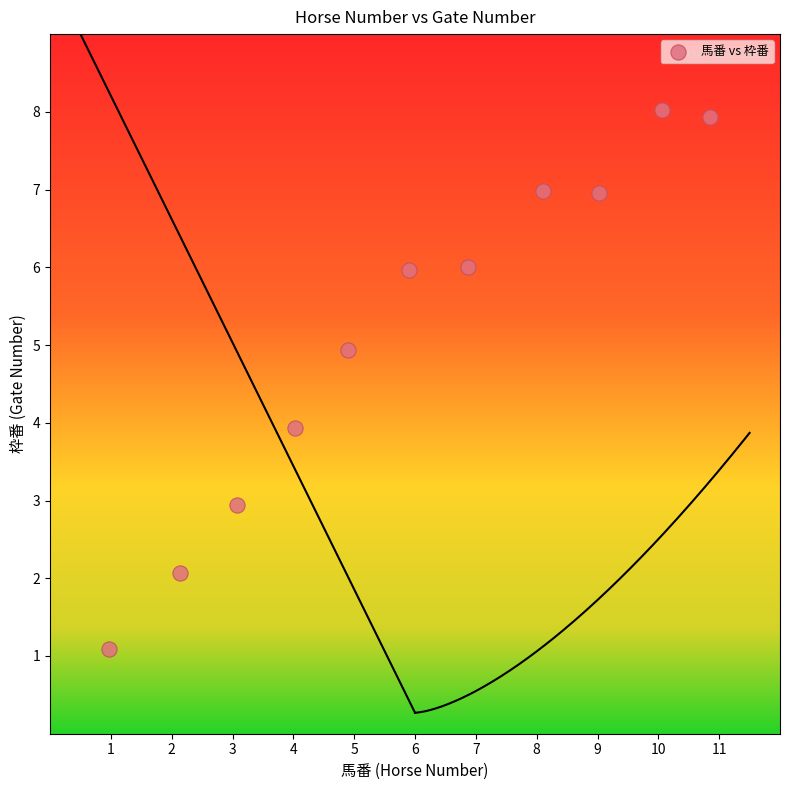

What is the average X value?

6.0